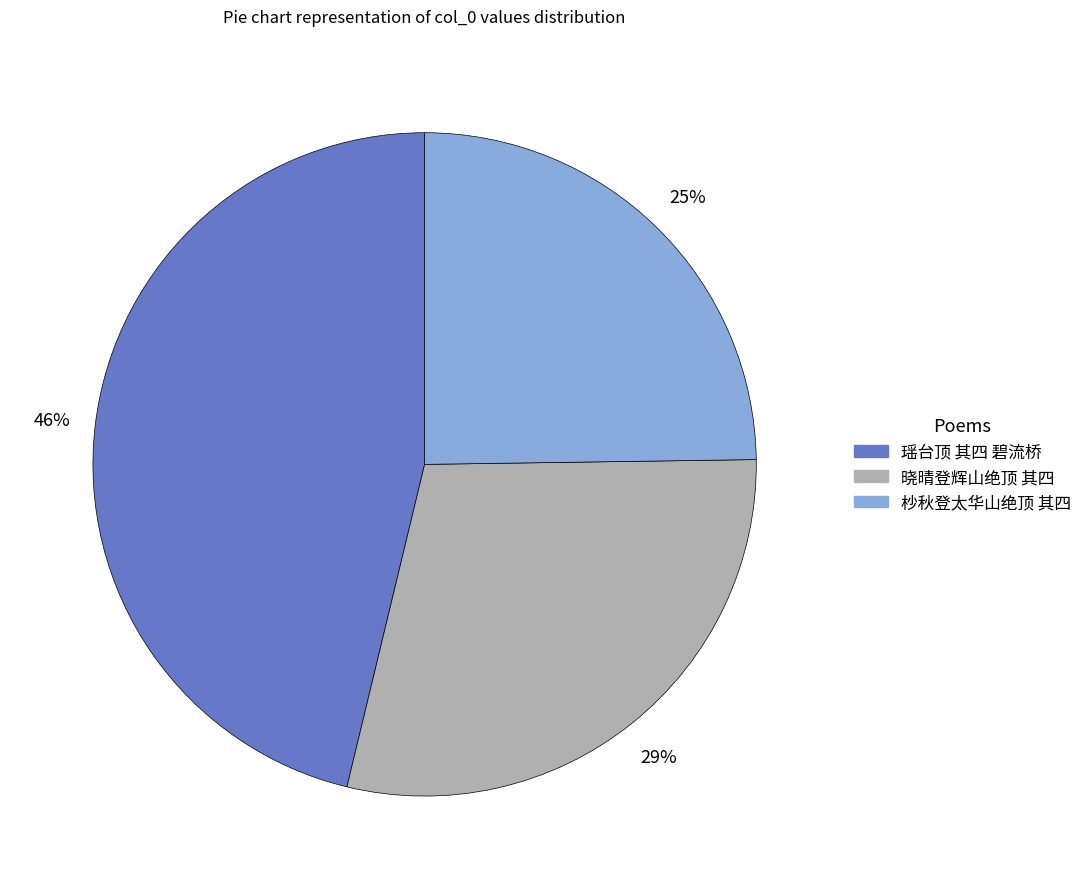

Is the sum of 瑶台顶 其四 碧流桥 and 晓晴登辉山绝顶 其四 greater than half?

Yes